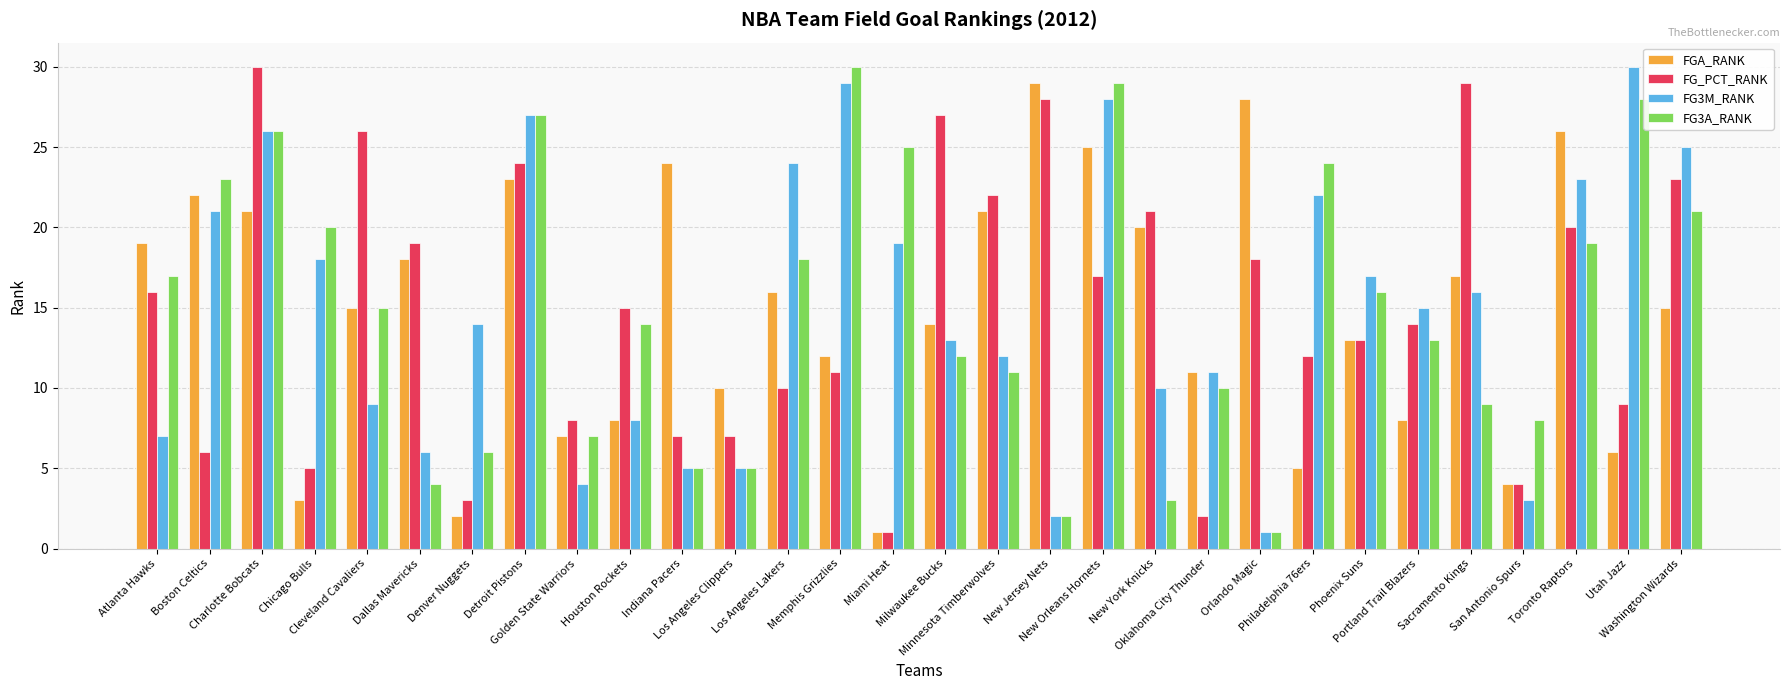

At which label does FGA_RANK first exceed 15?

Atlanta Hawks